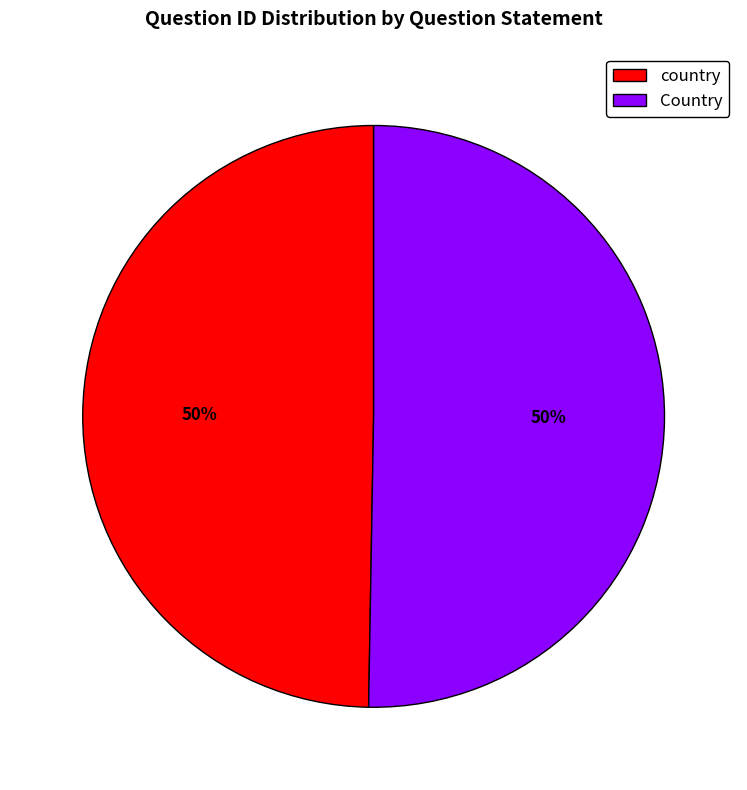

Do Country and country together represent more than half of the pie?

Yes